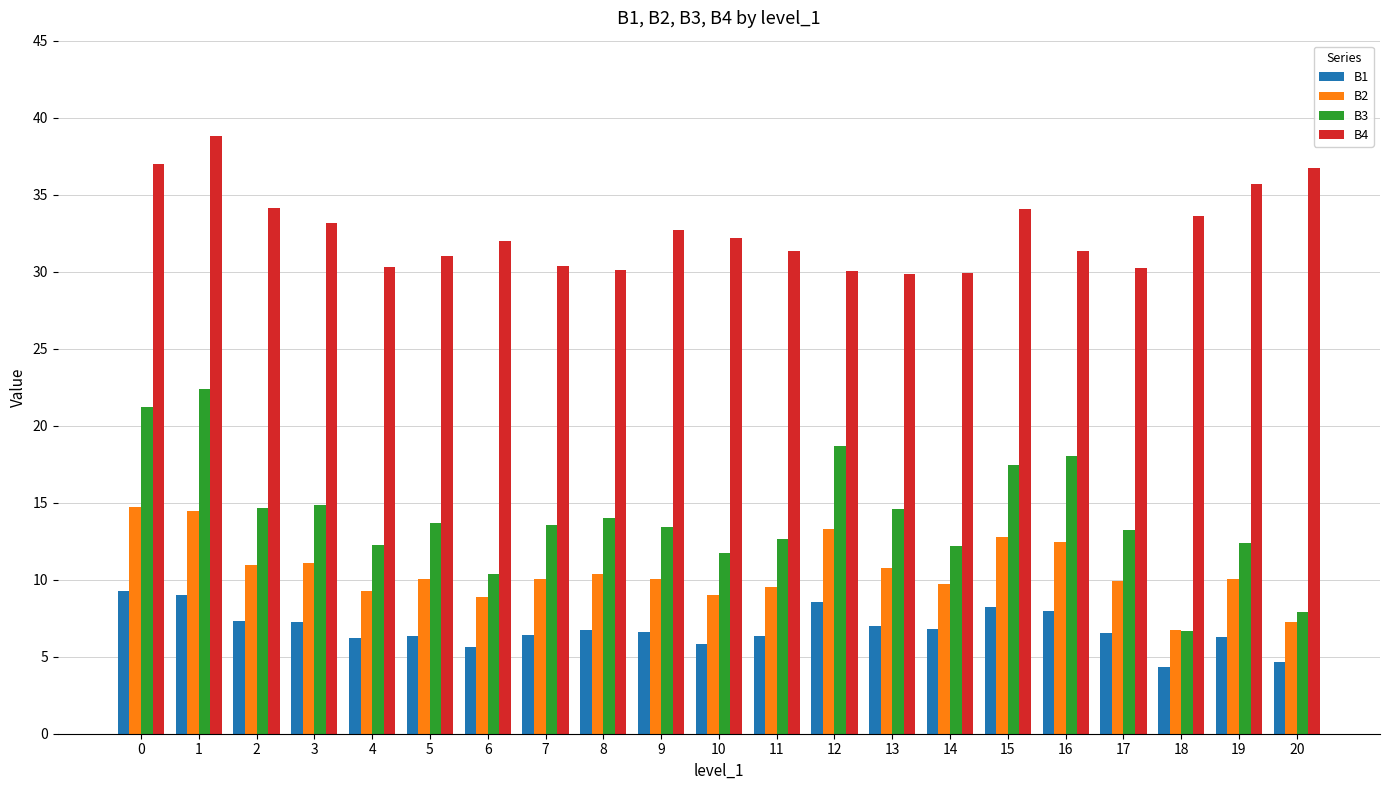

What are all the series names shown in the legend?

B1, B2, B3, B4